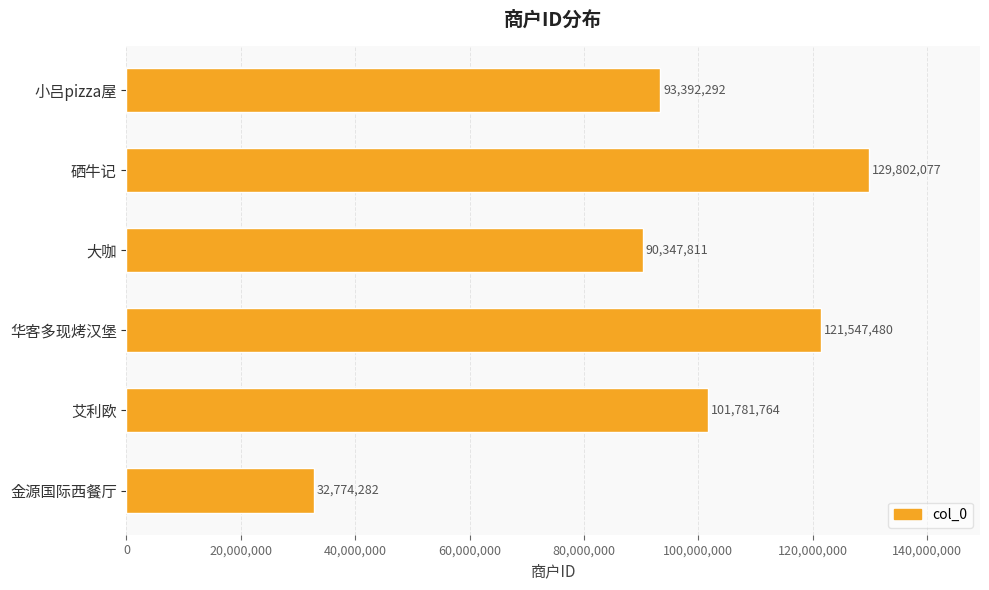

Which label corresponds to the largest value in the chart?

硒牛记